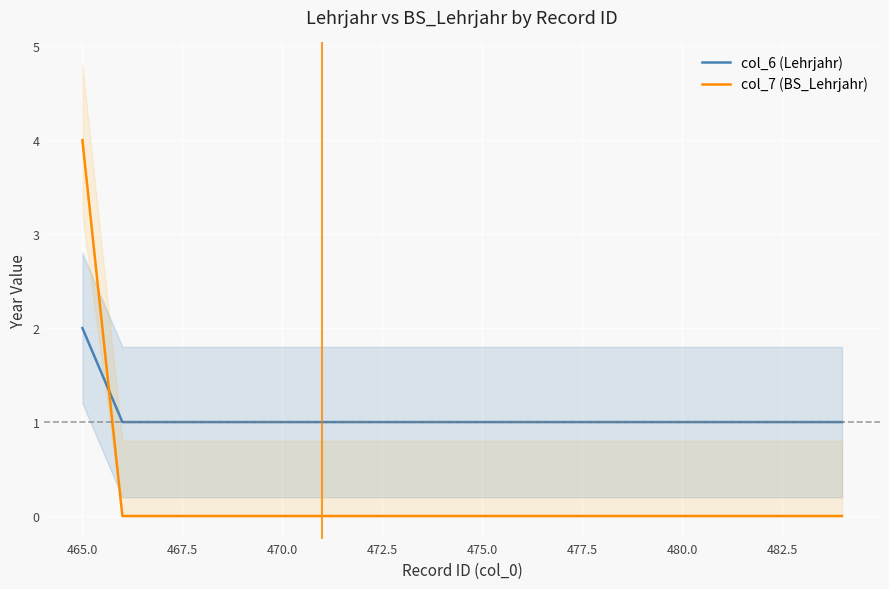

How many times do col_6 (Lehrjahr) and col_7 (BS_Lehrjahr) cross each other?

1